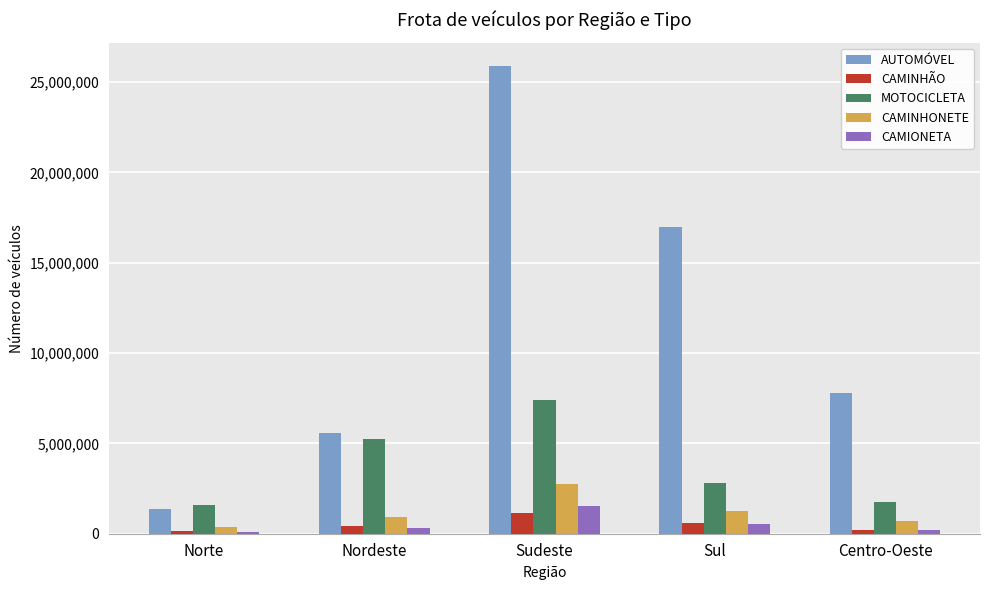

Which series has the widest spread of values?

AUTOMÓVEL